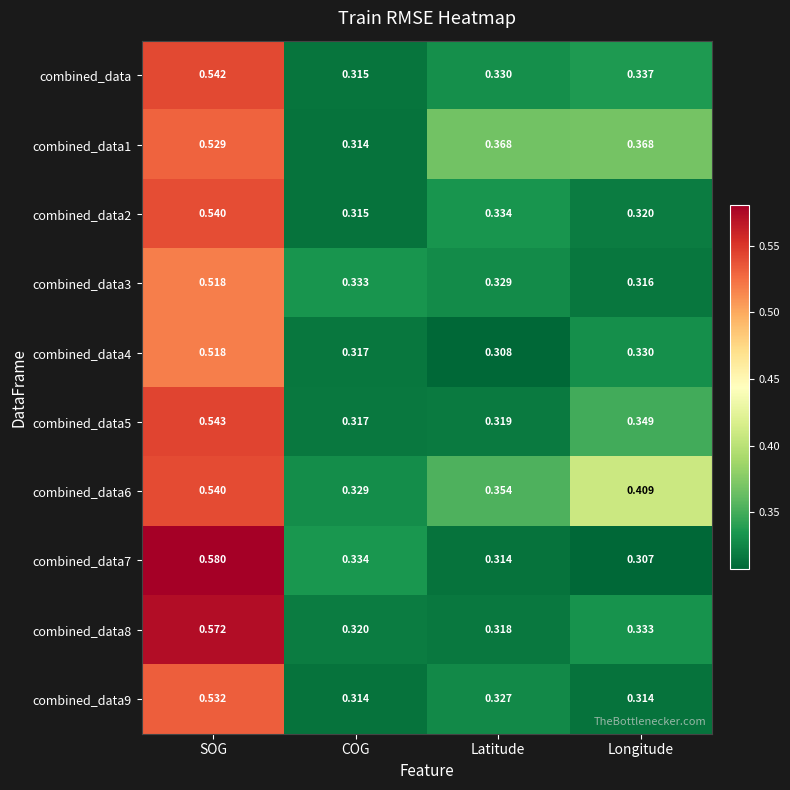

At how many categories does at least one series exceed 0?

4